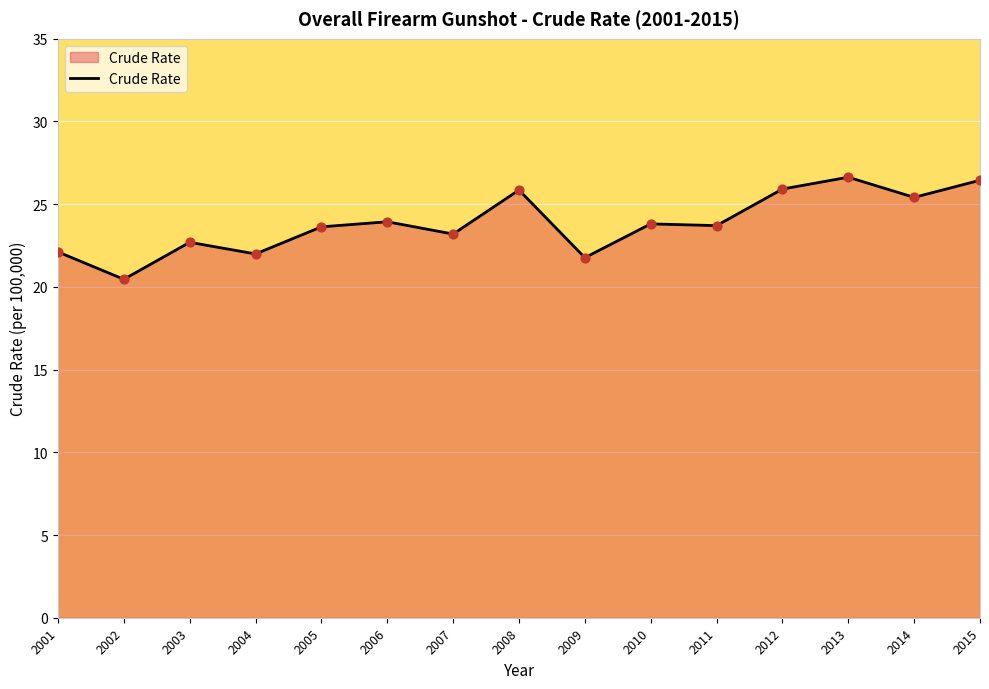

Which has a higher value, 2003 or 2009?

2003